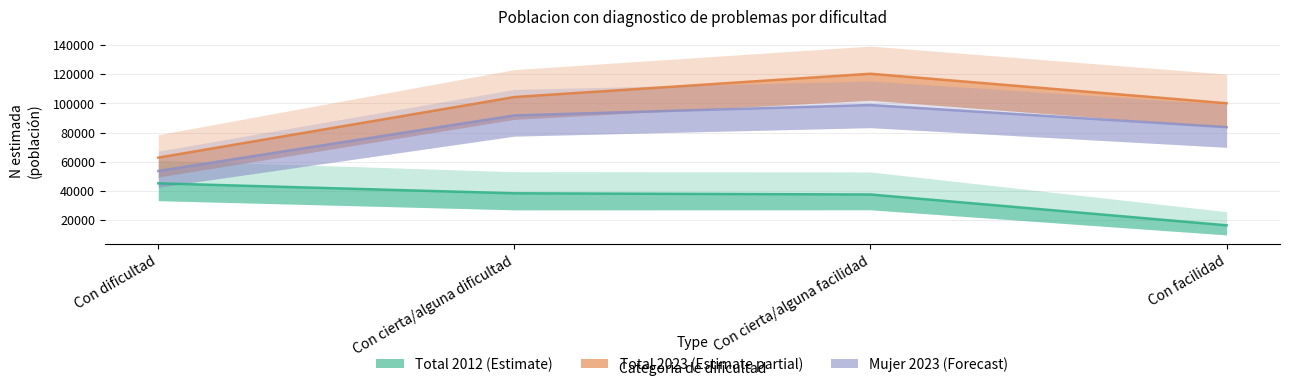

What is the value of the Mujer 2023 point at the 2nd from the left?

91777